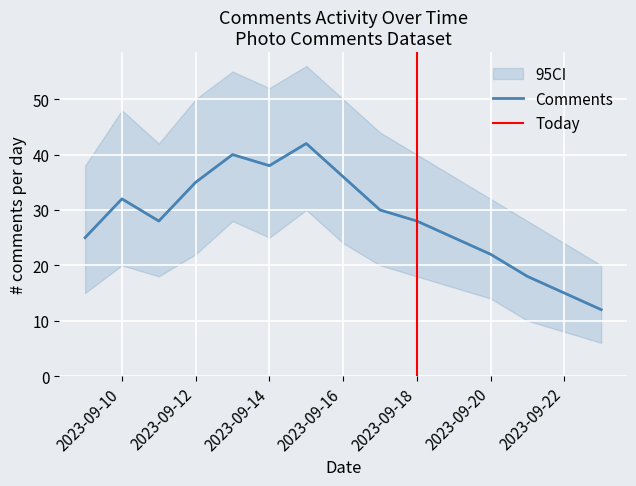

Is the value of ci_lower at 2023-09-18 greater than the value of comments_per_day at 2023-09-20?

No